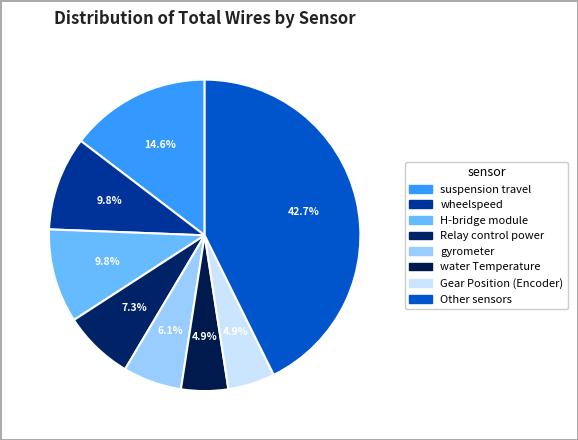

Count the number of slices in the pie.

8